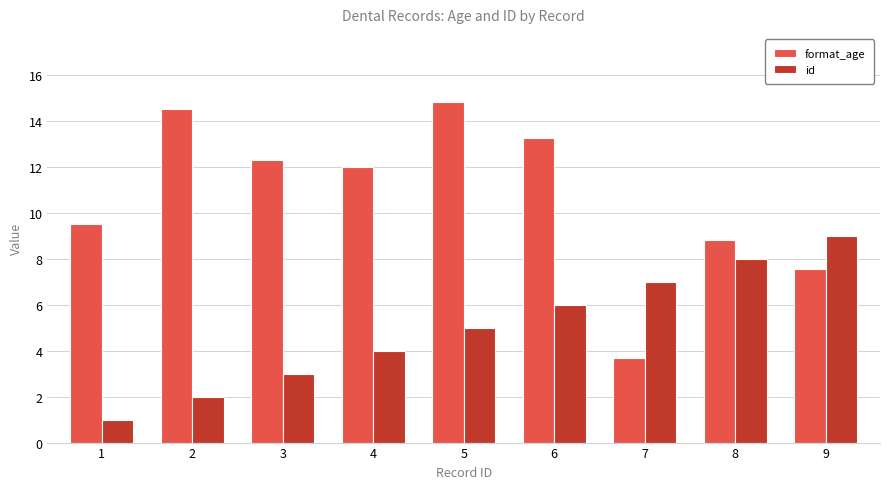

Which series has the largest total across all categories?

format_age